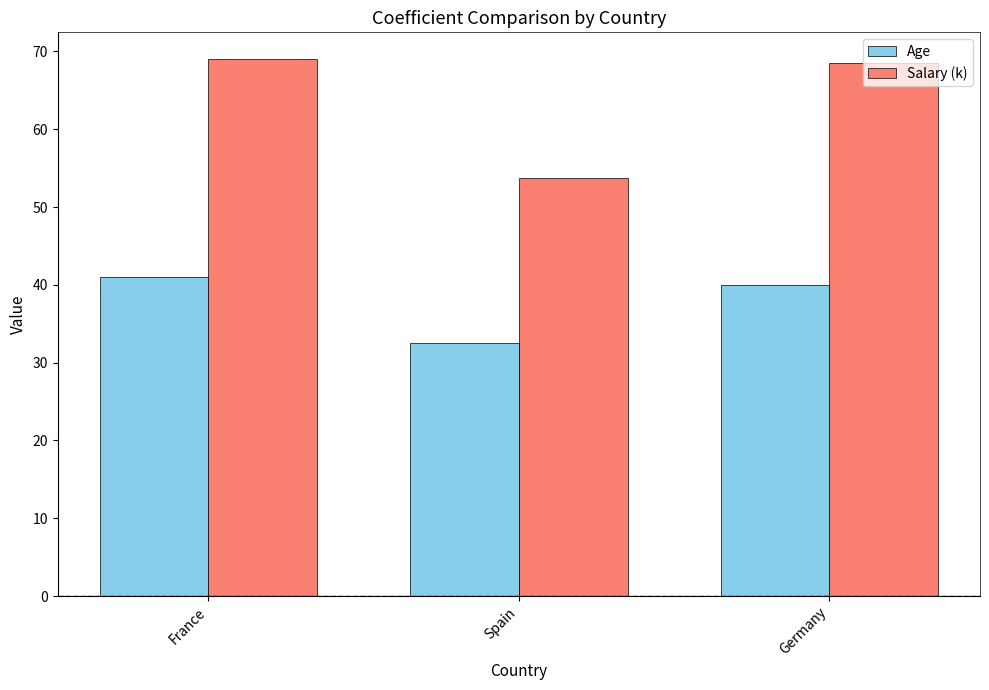

What is the lowest value of the Age series?

32.5